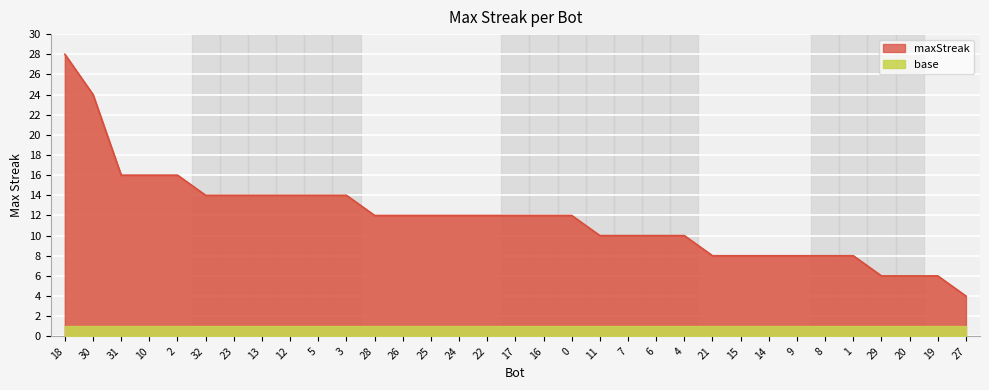

What is the difference between the second highest and minimum values?

20